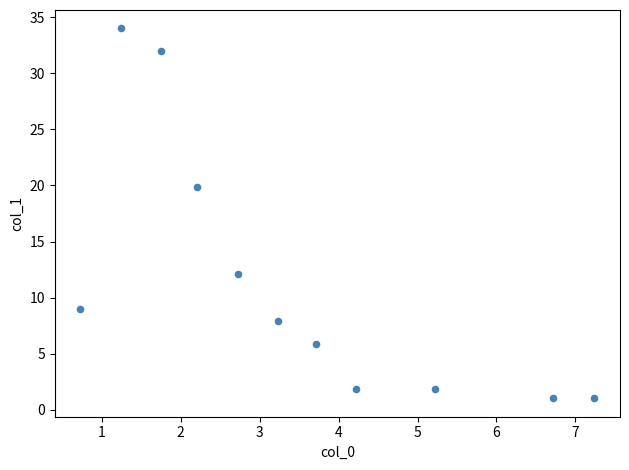

What Y value in the scatter plot is closest to 17?

19.9